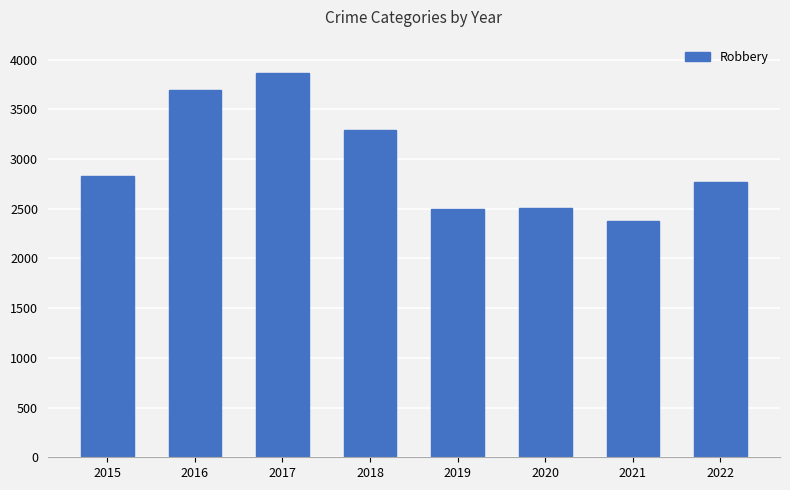

What is the value of the 1st bar from the left?

2833